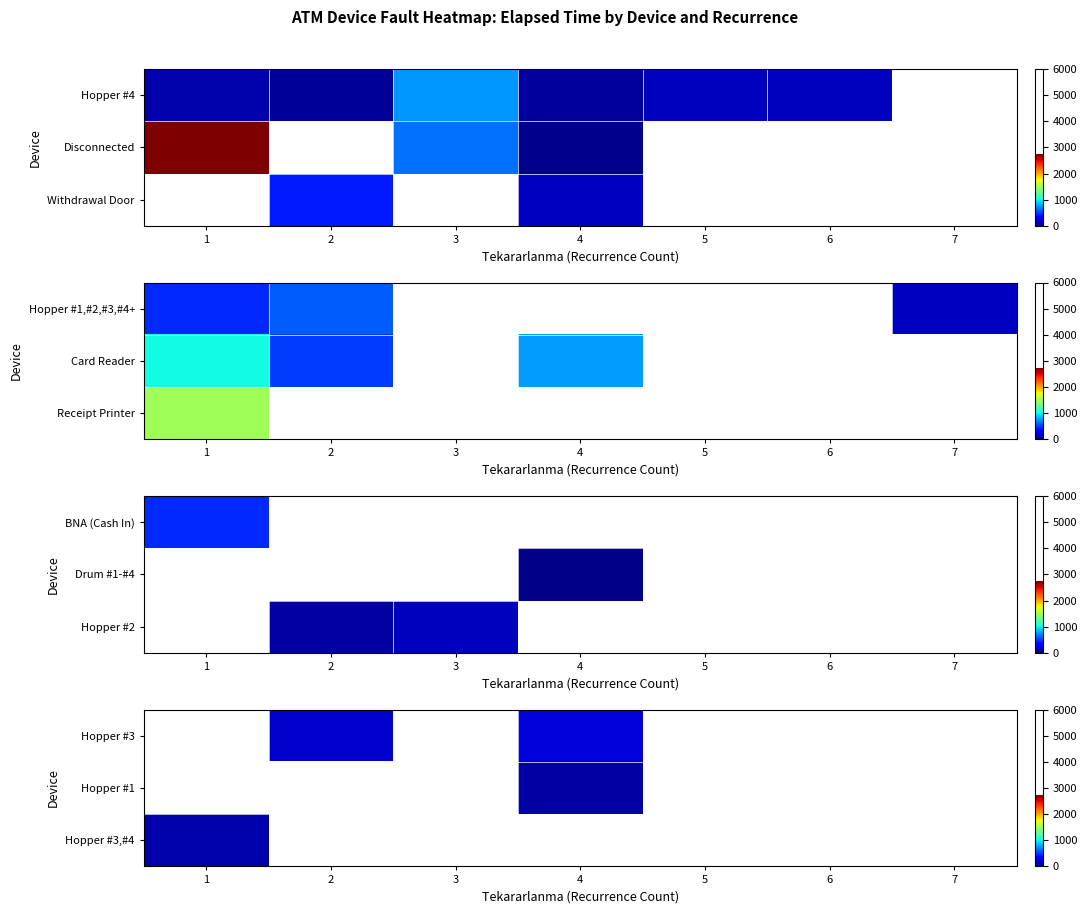

What is the minimum value shown in the chart?

95.0